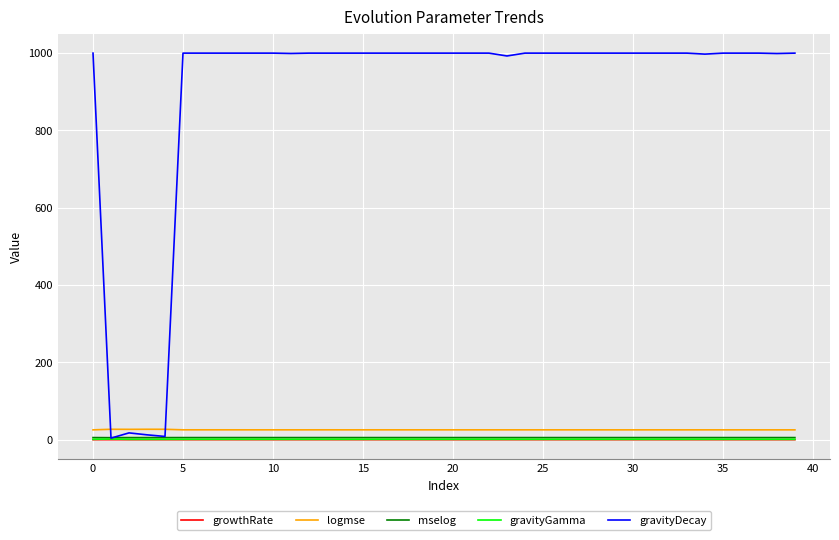

Which series has the largest total across all categories?

gravityDecay